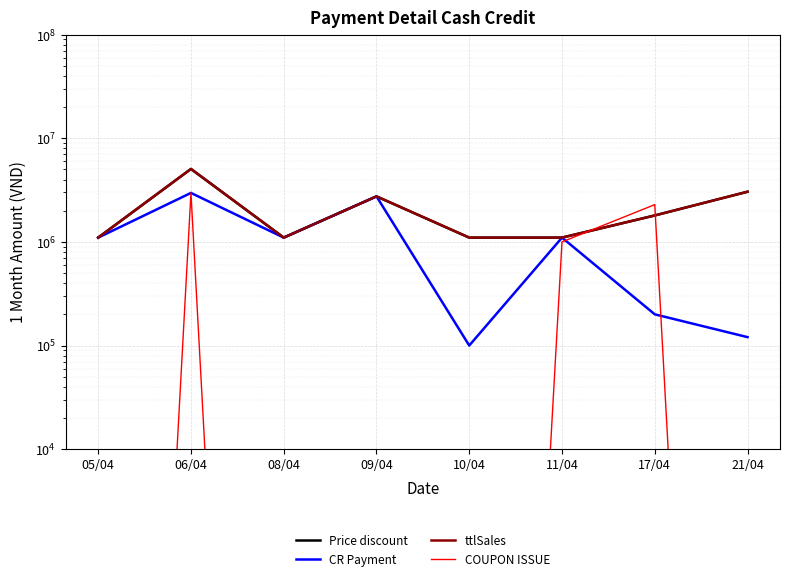

Rank the categories by ttlSales value from highest to lowest.

06/04, 21/04, 09/04, 17/04, 10/04, 11/04, 05/04, 08/04